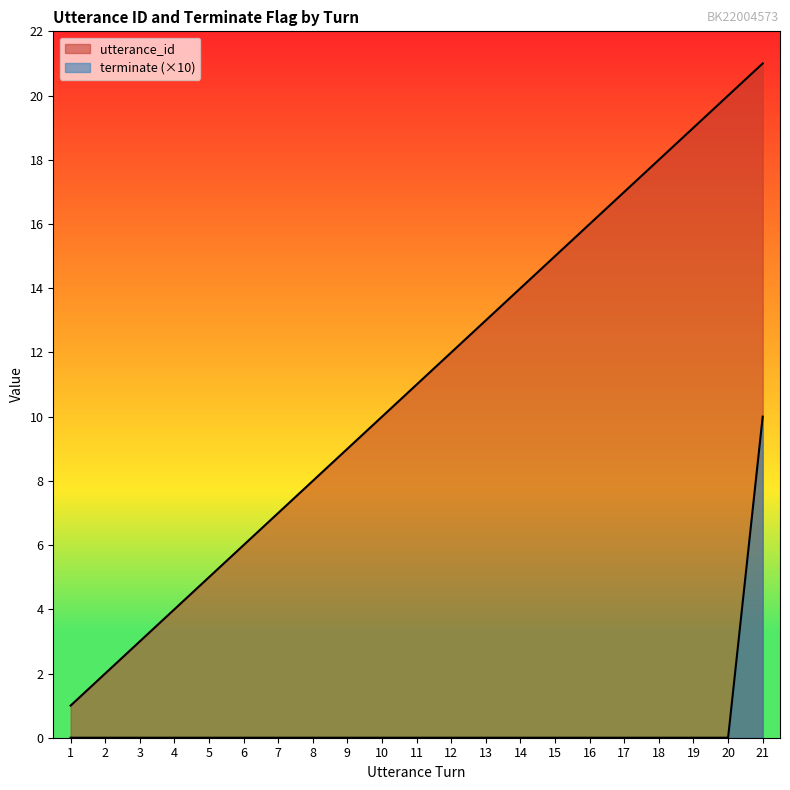

True or false: terminate has more than 2 points higher than both neighbors.

False